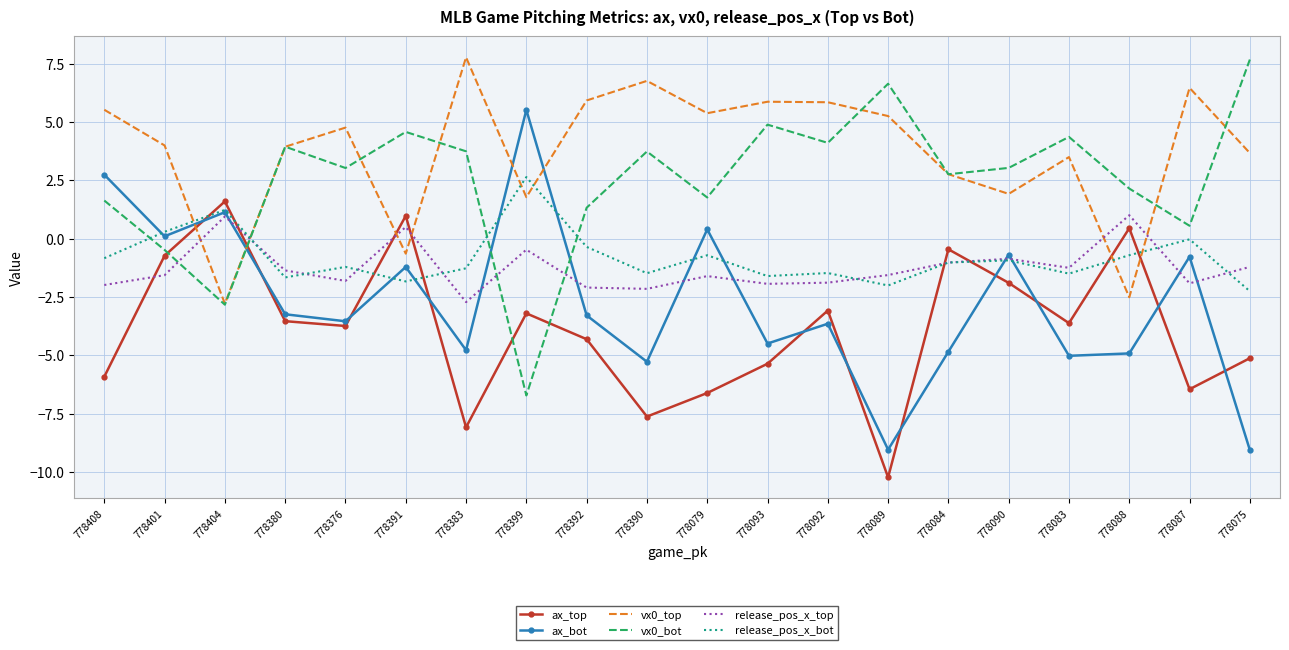

What is the sum of all vx0_top values?

75.2